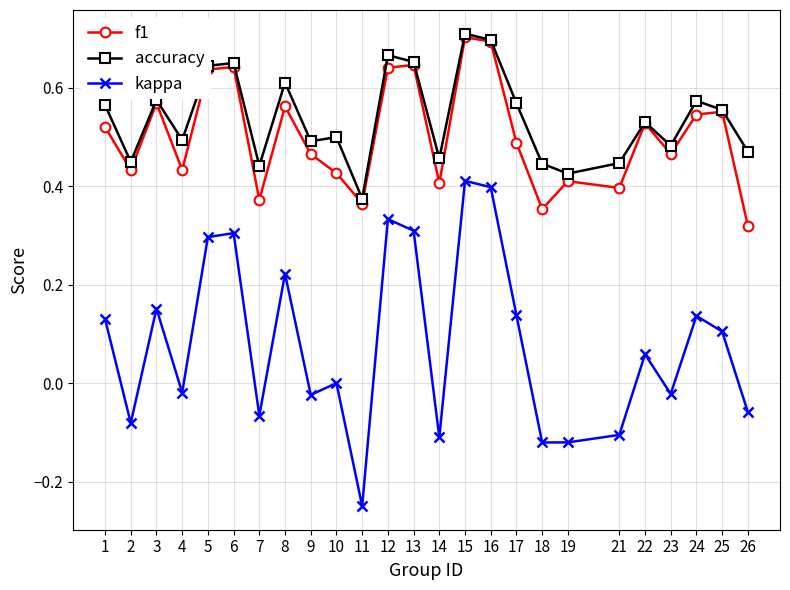

True or false: accuracy and kappa cross at least once.

False